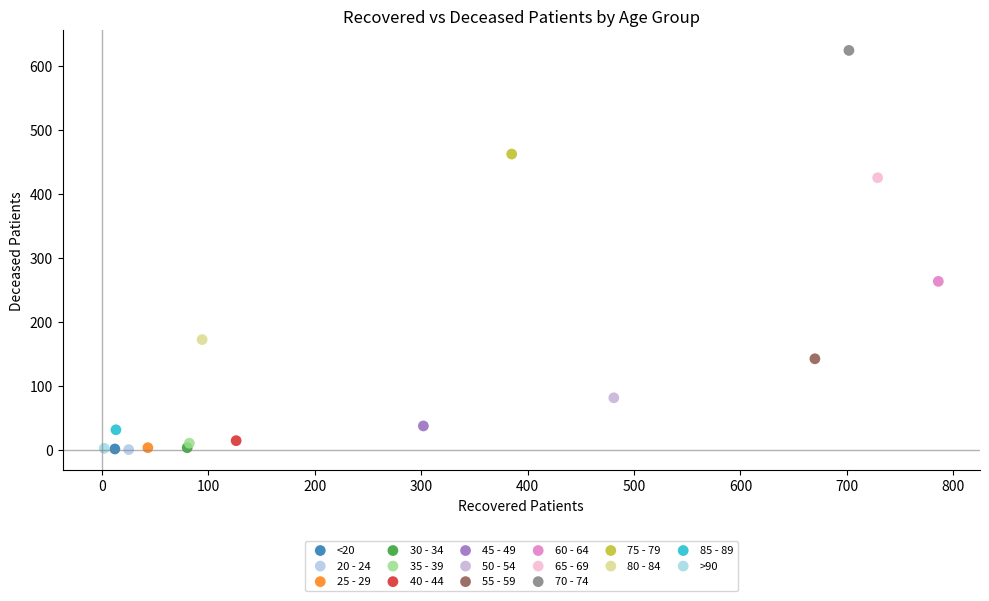

What are all the series names shown in the legend?

<20, 20 - 24, 25 - 29, 30 - 34, 35 - 39, 40 - 44, 45 - 49, 50 - 54, 55 - 59, 60 - 64, 65 - 69, 70 - 74, 75 - 79, 80 - 84, 85 - 89, >90